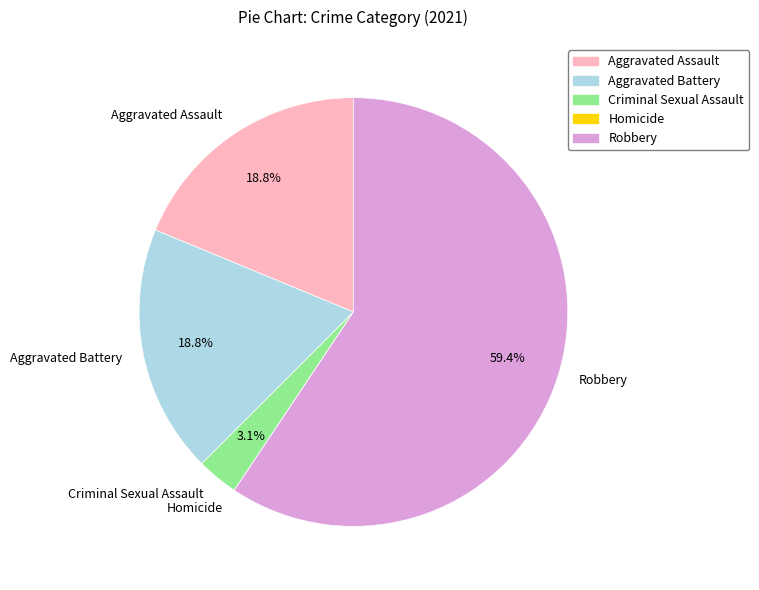

Combined, what portion of the pie is Robbery and Aggravated Battery?

78.1%